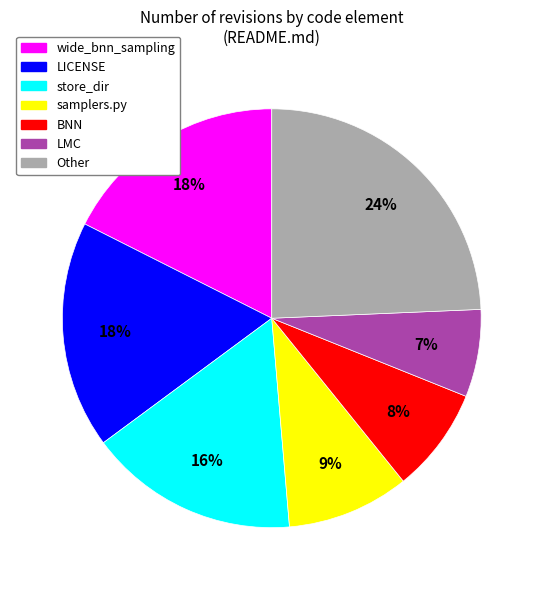

How many slices are in this pie chart?

7